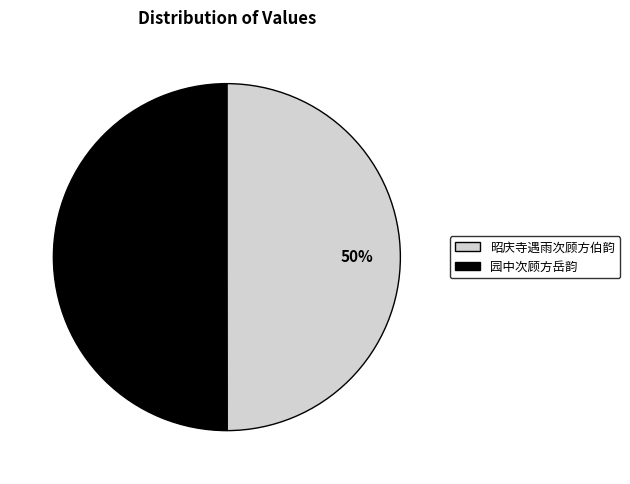

Combined, do 园中次顾方岳韵 and 昭庆寺遇雨次顾方伯韵 account for over 50%?

Yes